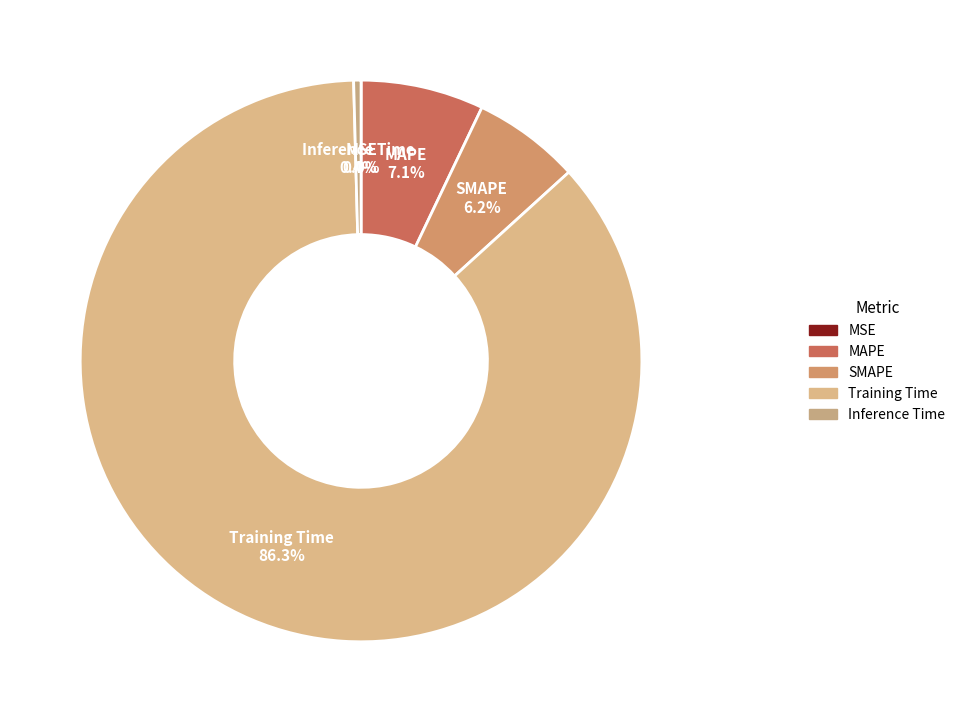

Which slice is the largest?

Training Time